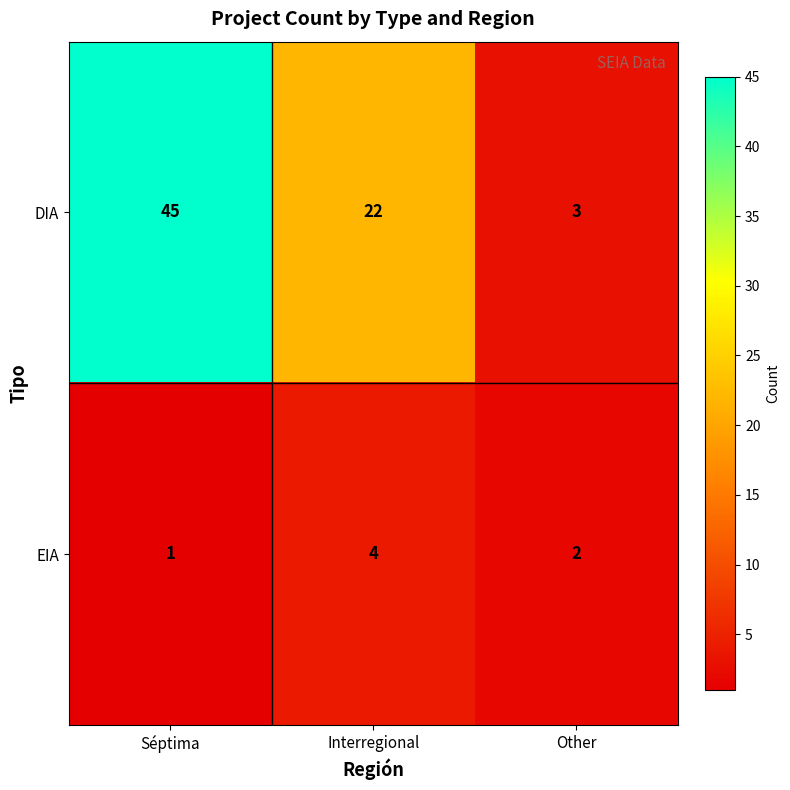

Is the value of DIA at Séptima greater than the value of EIA at Other?

Yes